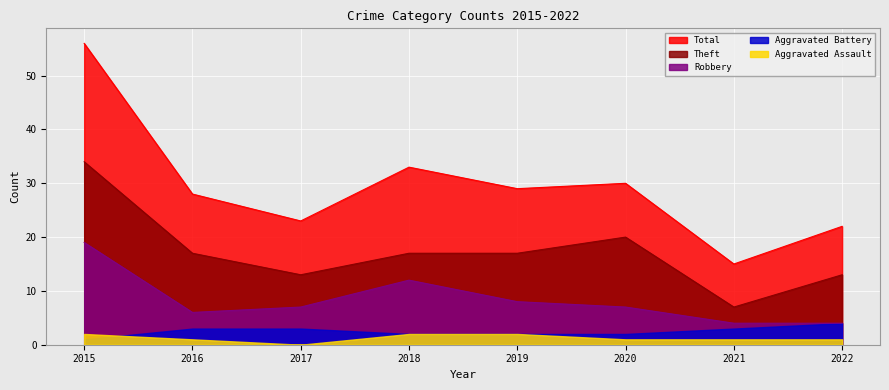

True or false: Robbery and Total cross at least once.

False